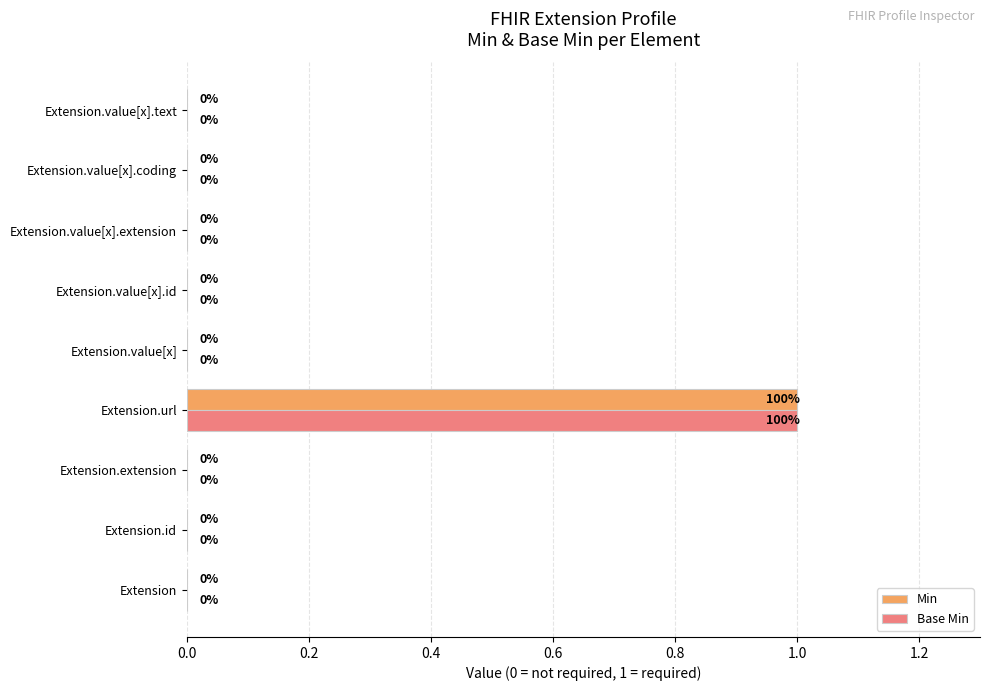

The value of Base Min at Extension is 0. True or false?

True